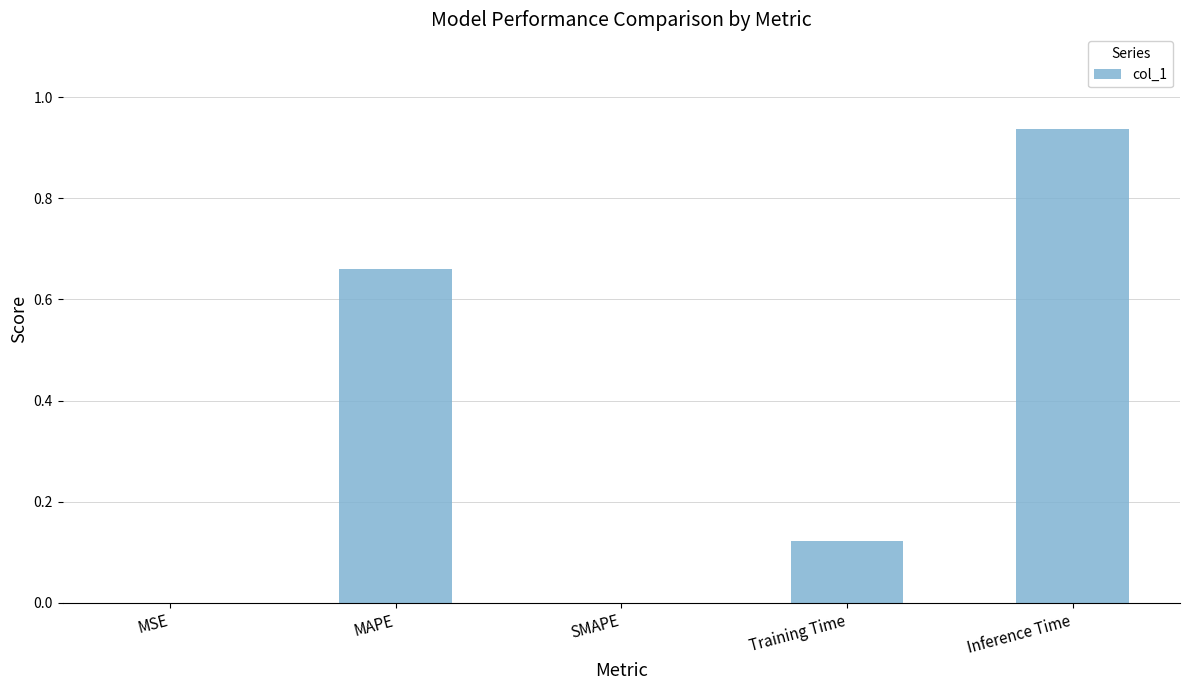

What is the sum of all values?

1.7